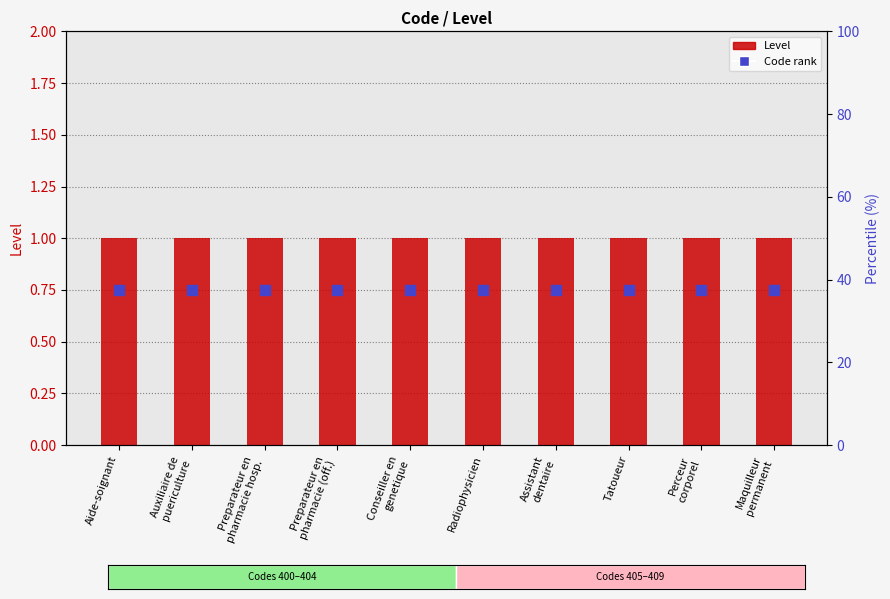

What are all the series names shown in the legend?

Level, Code rank